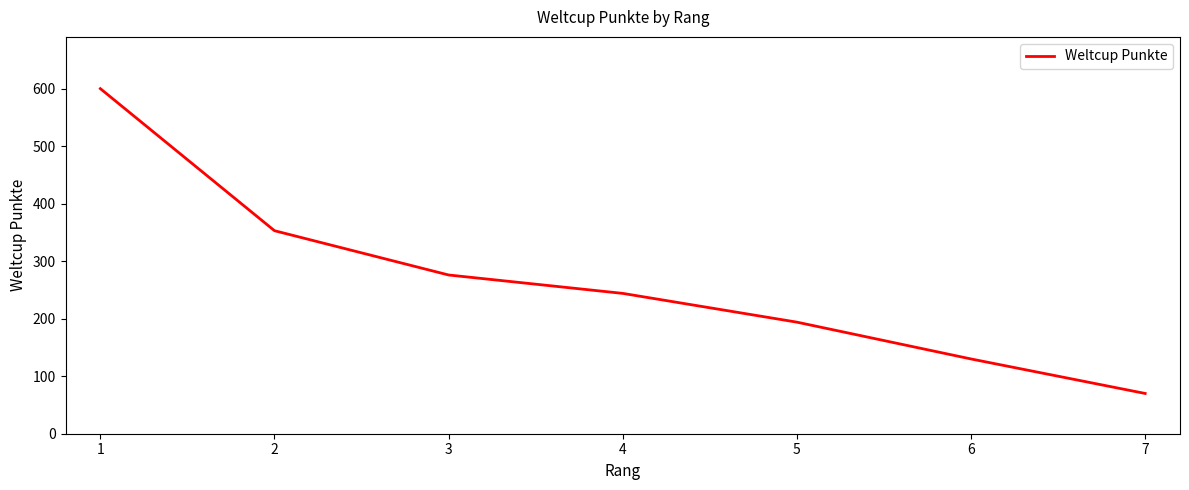

What is the maximum value shown in the chart?

600